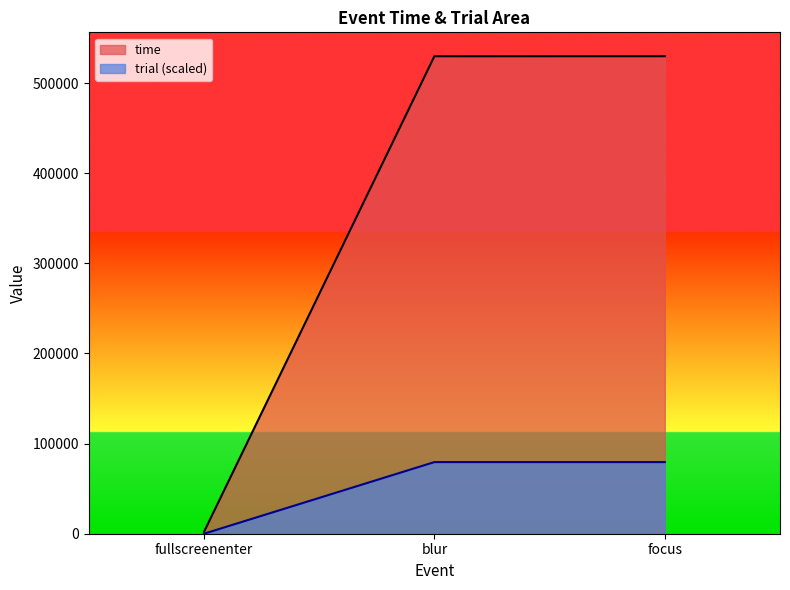

Is it true that trial equals 79484.8 at blur?

True